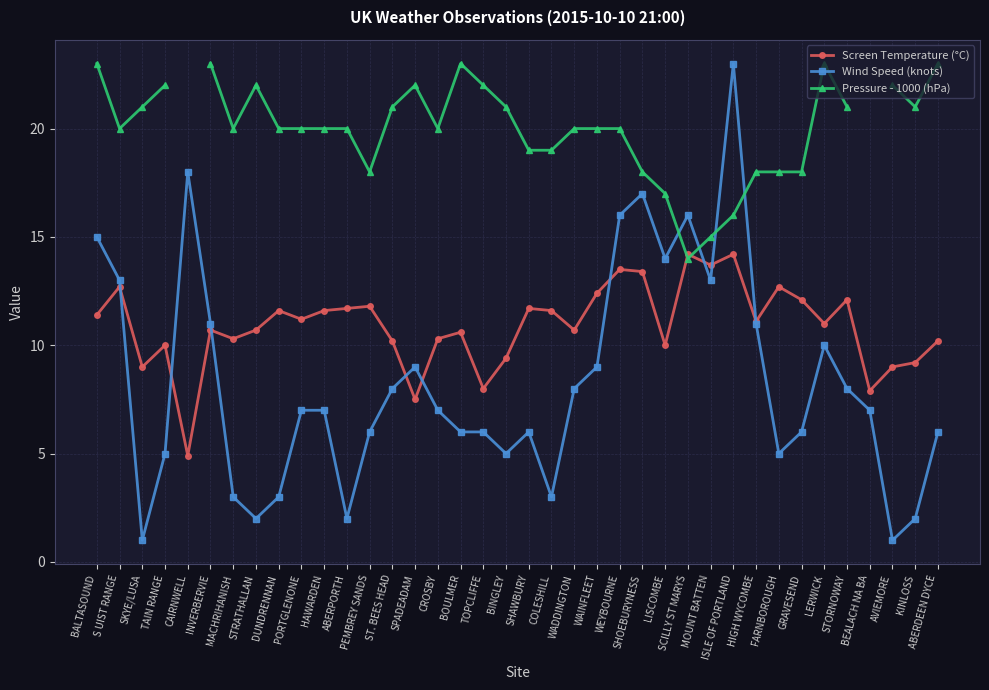

What is the label of the 15th point from the left?

SPADEADAM